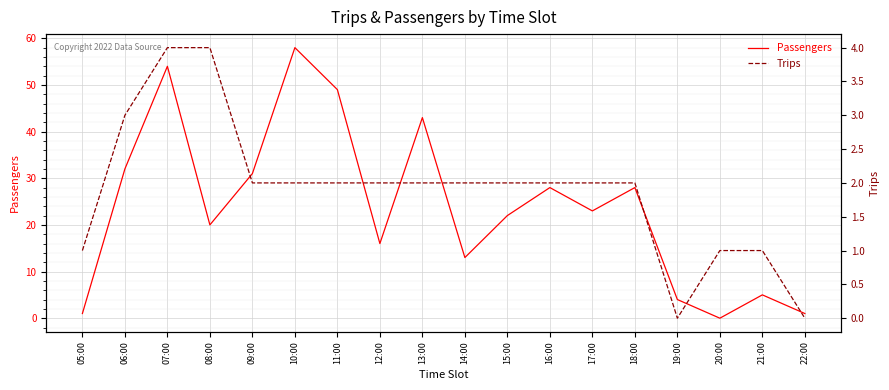

What is the label of the 9th point from the left?

13:00